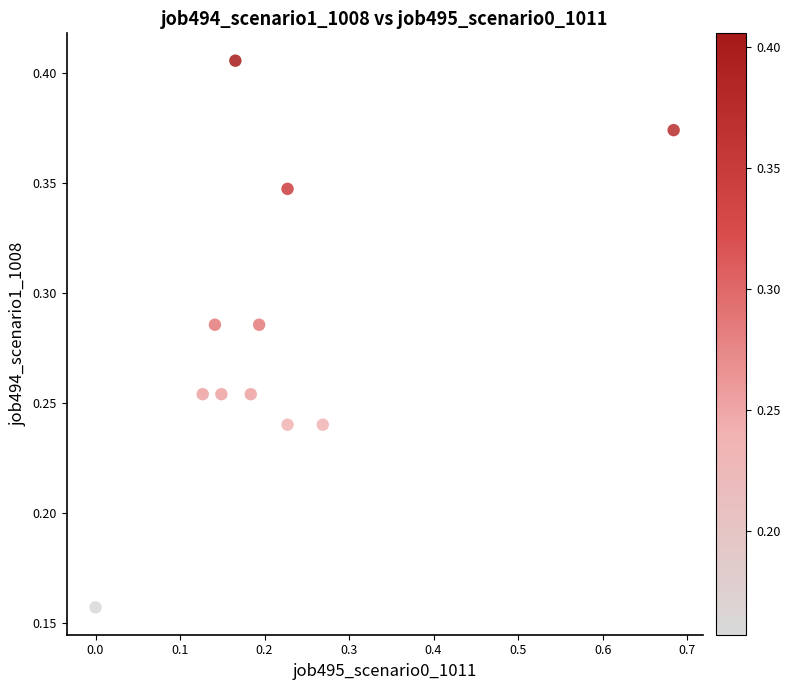

What is the range of X values (max minus min)?

0.7